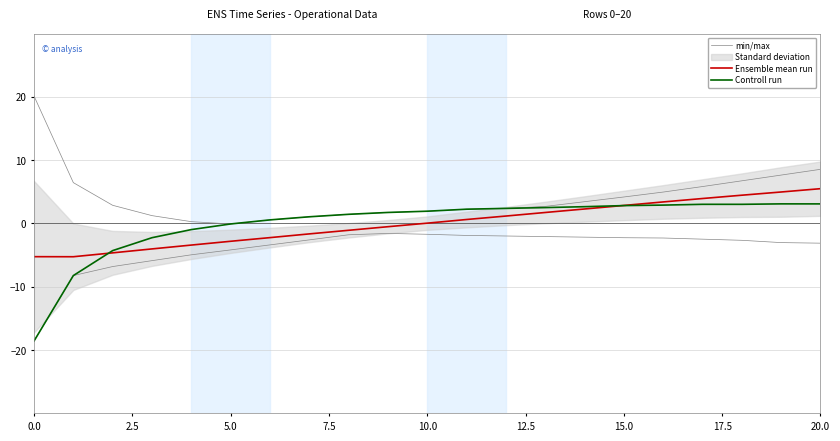

True or false: Ensemble mean run and min/max intersect in this chart.

False